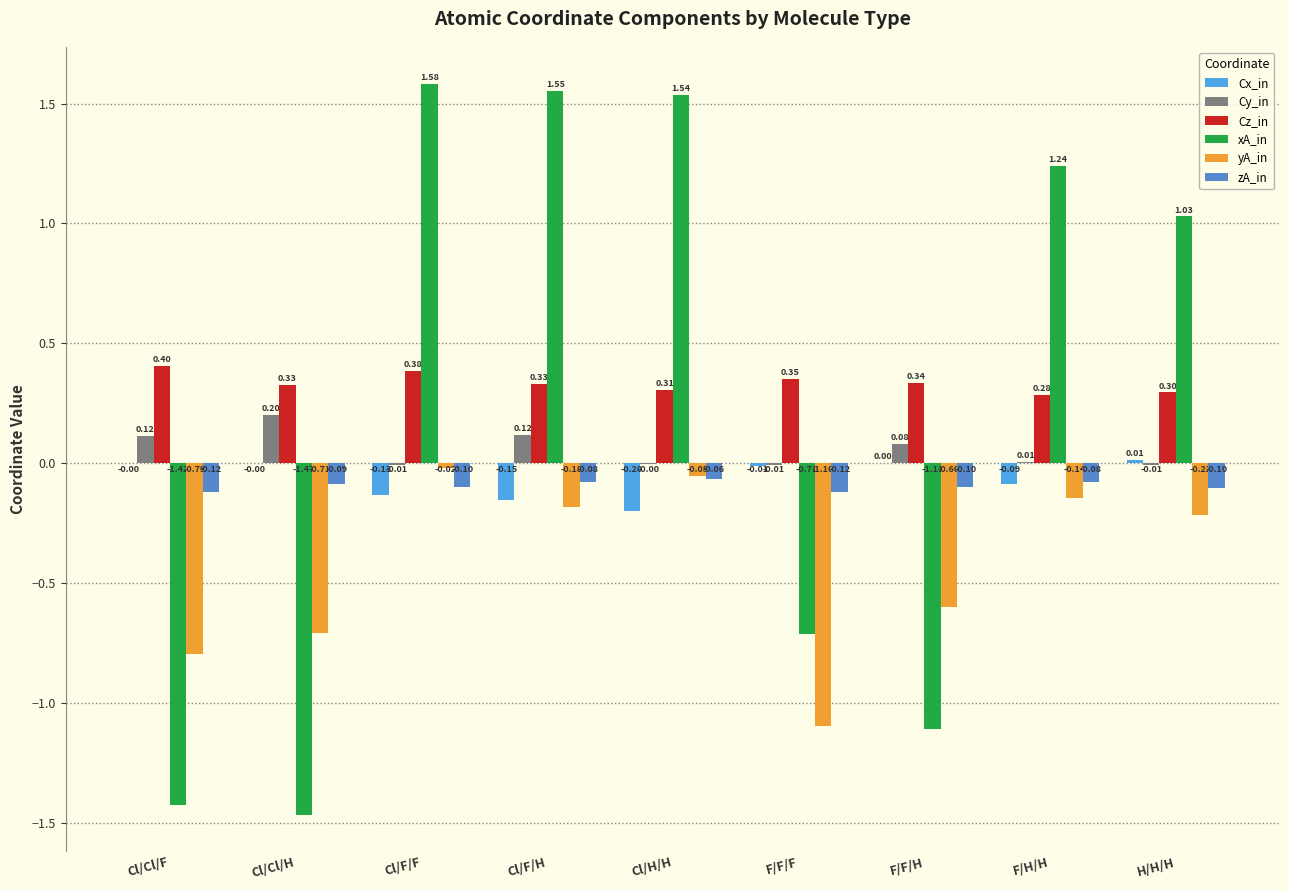

Count the number of categories in the chart.

9